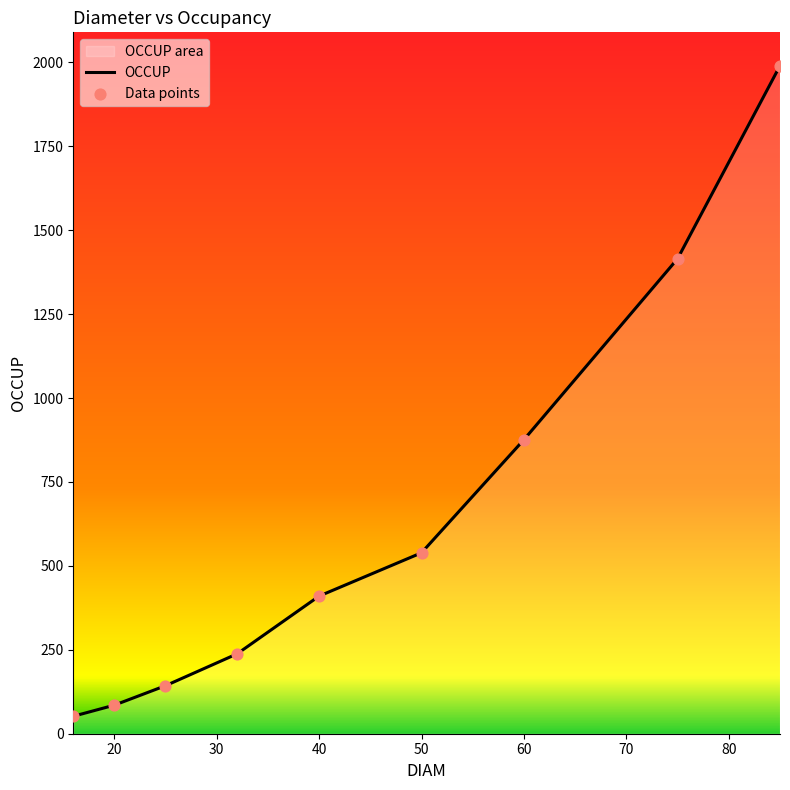

Which series contains the highest Y value?

OCCUP